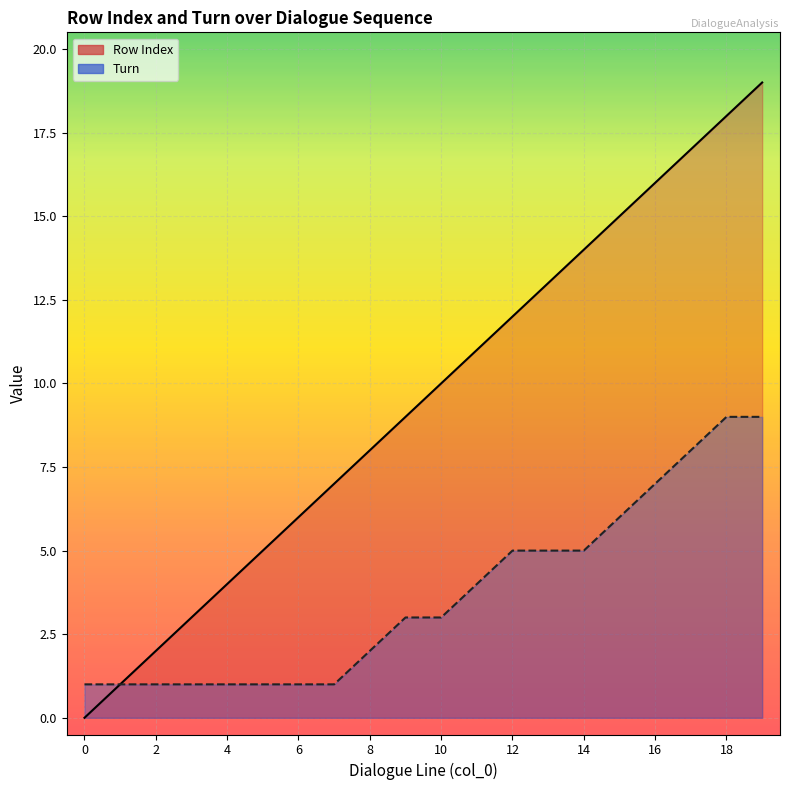

What is the label of the 16th point from the left?

15